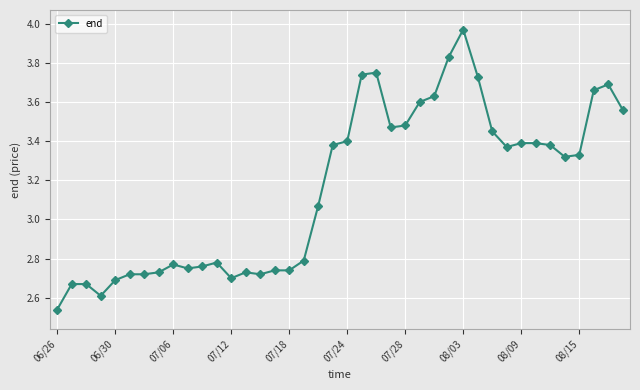

What is the difference between the second highest and minimum values?

1.3